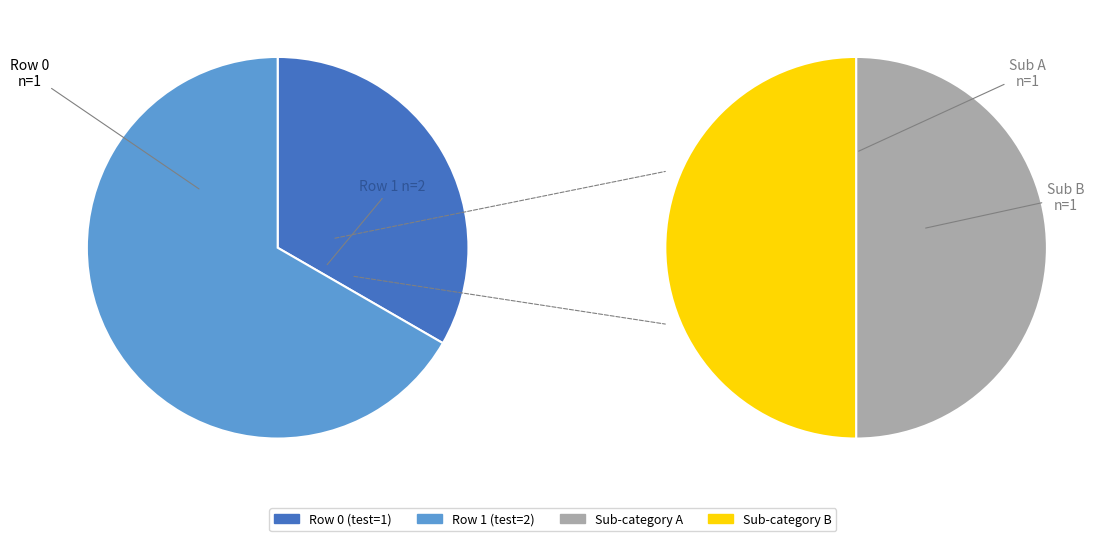

Count the number of slices in the pie.

2